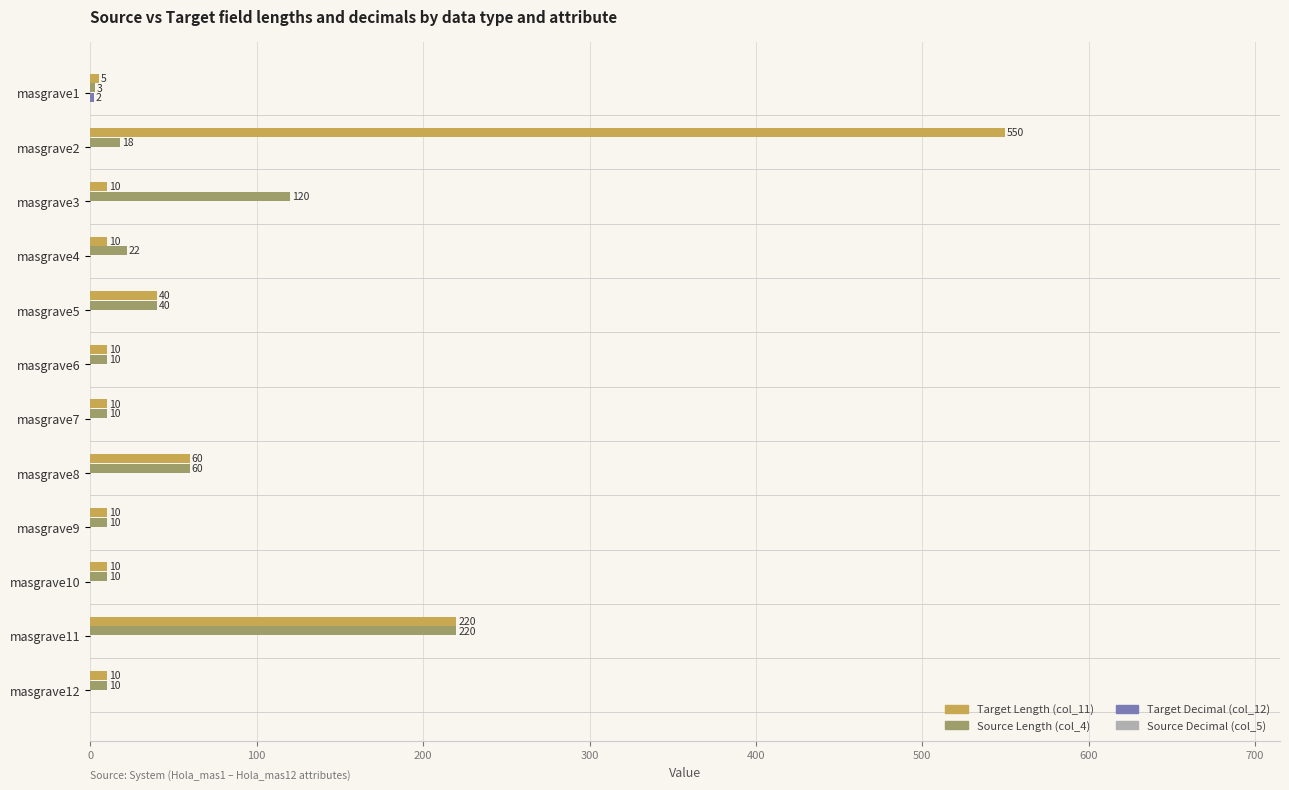

Is it true that Source Length (col_4) equals 60 at masgrave8?

True